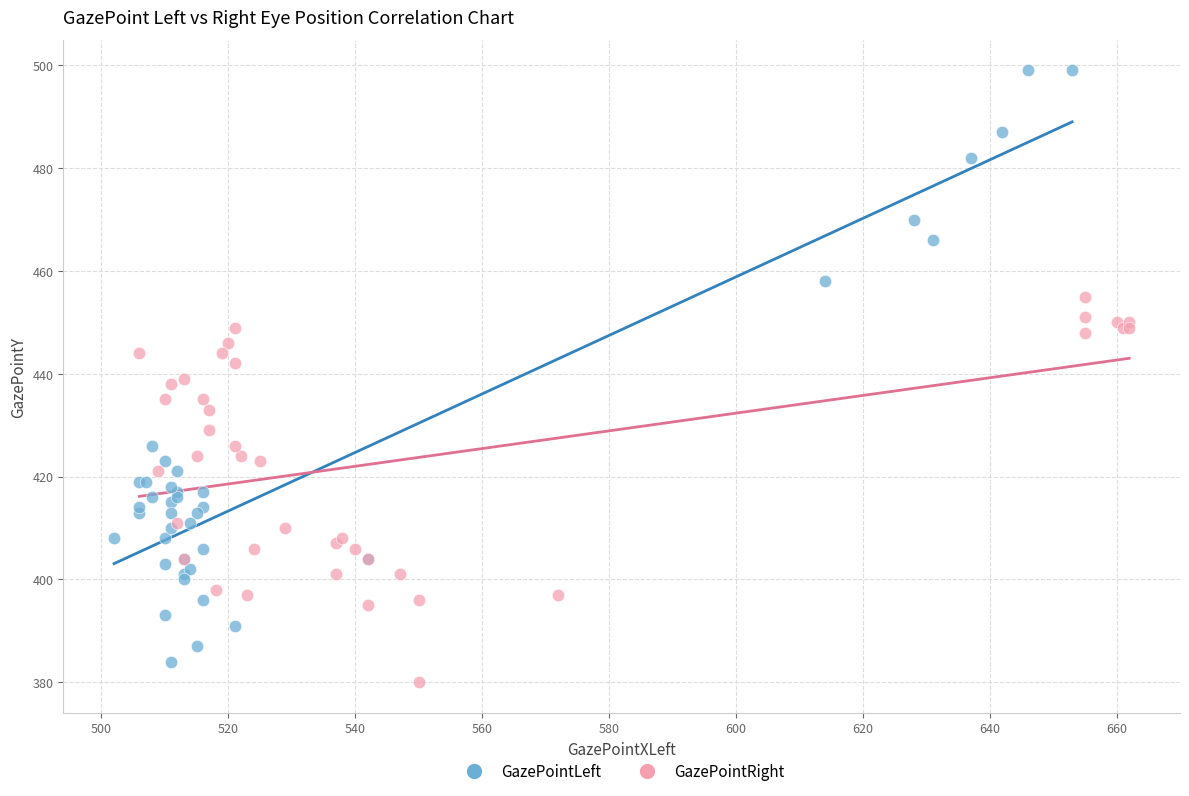

What are all the series names shown in the legend?

GazePointLeft, GazePointRight